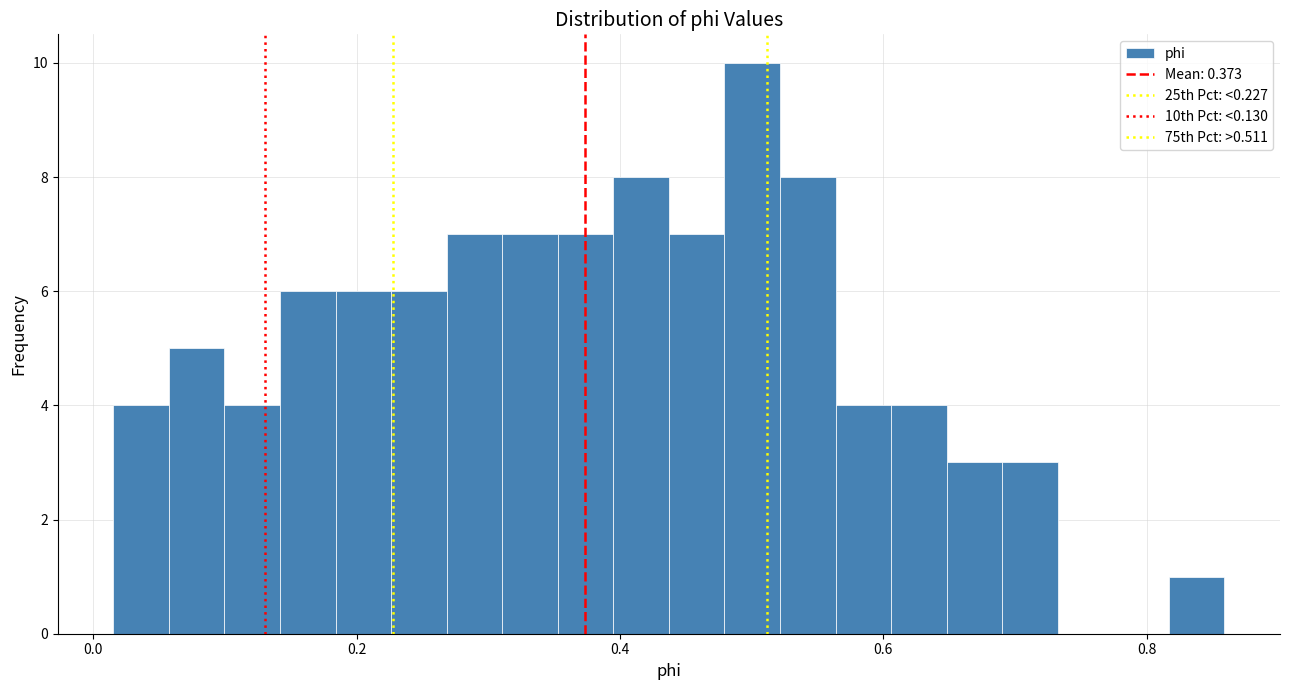

Read against the x-axis, roughly where is the centre of the tallest bar?

0.50